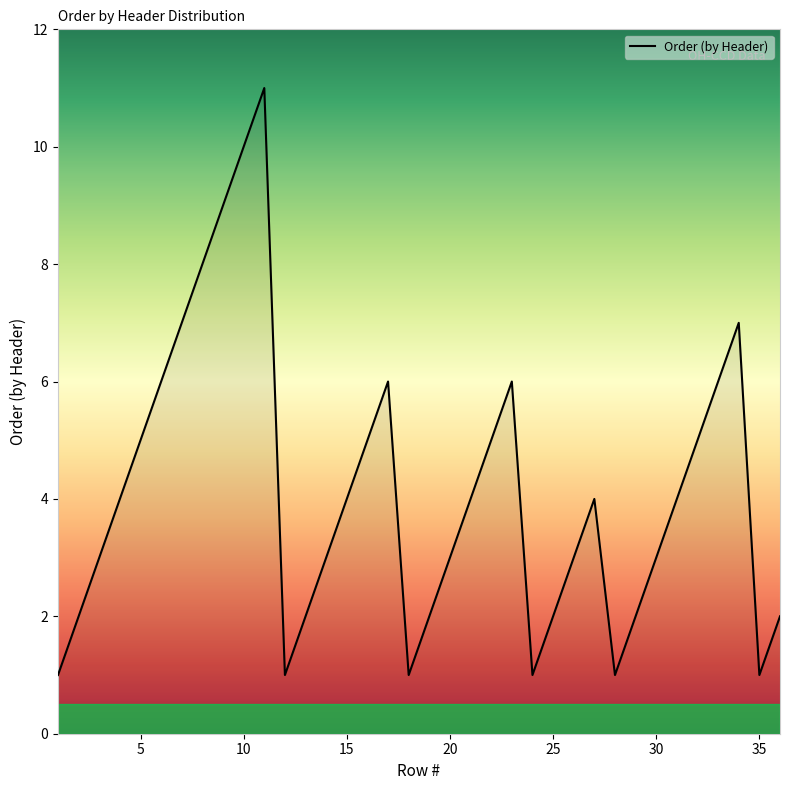

What is the maximum value shown in the chart?

11